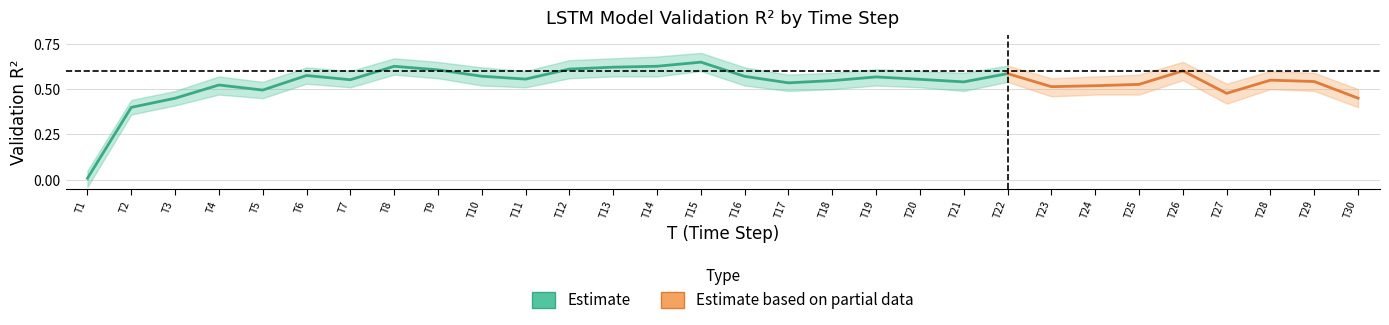

The val_r2_lower series shows 0.3 at 7. True or false?

False